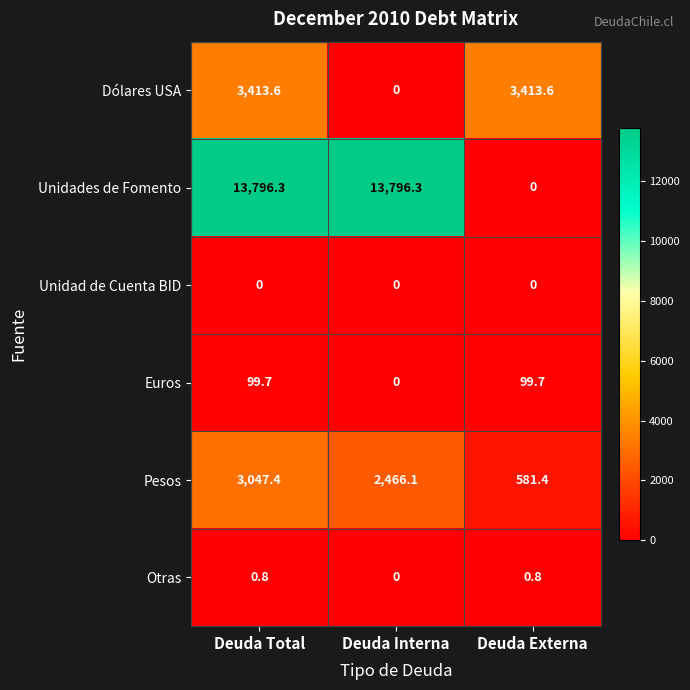

Rank the series by their maximum value, from highest to lowest.

Unidades de Fomento, Dólares USA, Pesos, Euros, Otras, Unidad de Cuenta BID